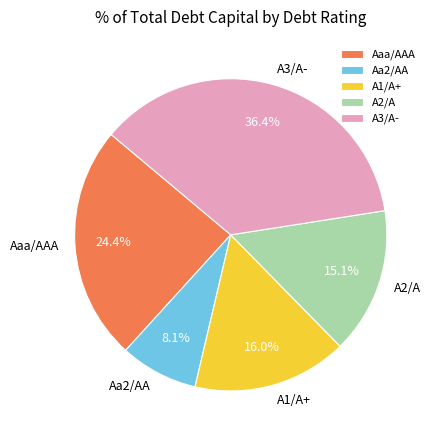

What percentage is NOT represented by A1/A+?

84.0%